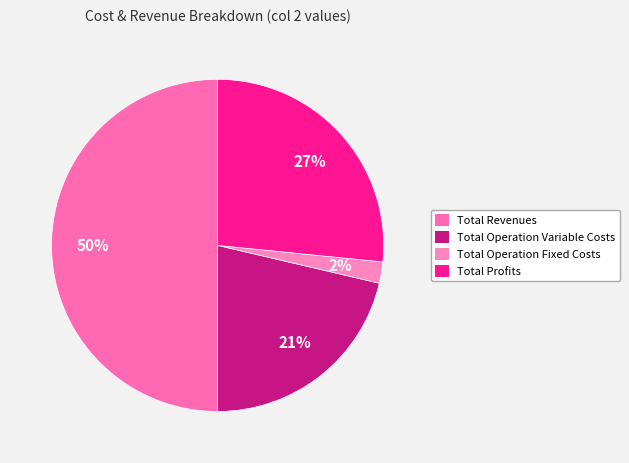

How many slices are in this pie chart?

4